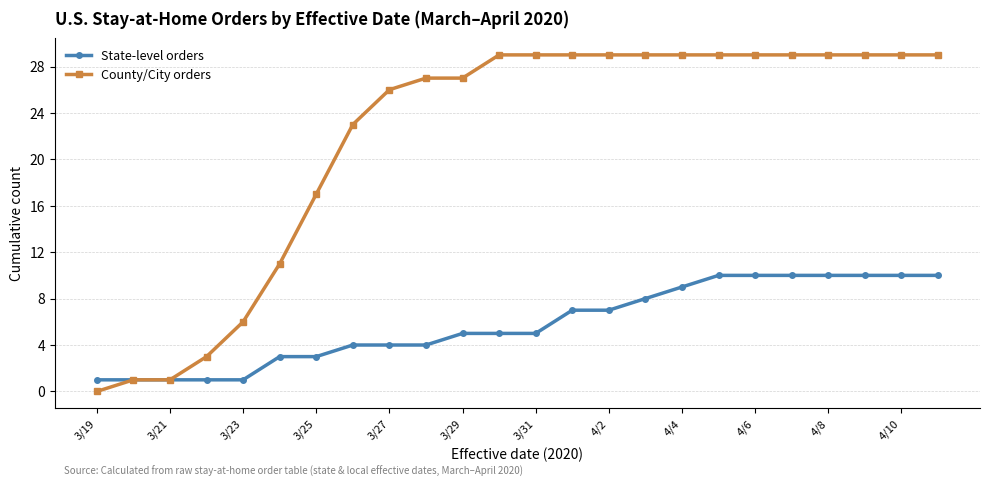

What is the sum of all State-level orders values?

139